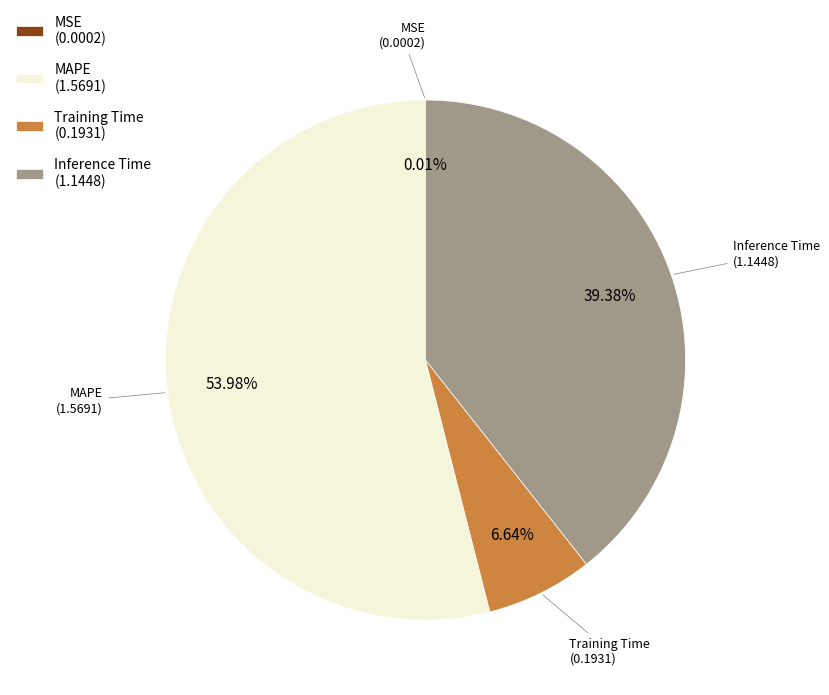

Approximately how many times larger is the value at MAPE (1.5691) compared to Inference Time (1.1448)?

1.4